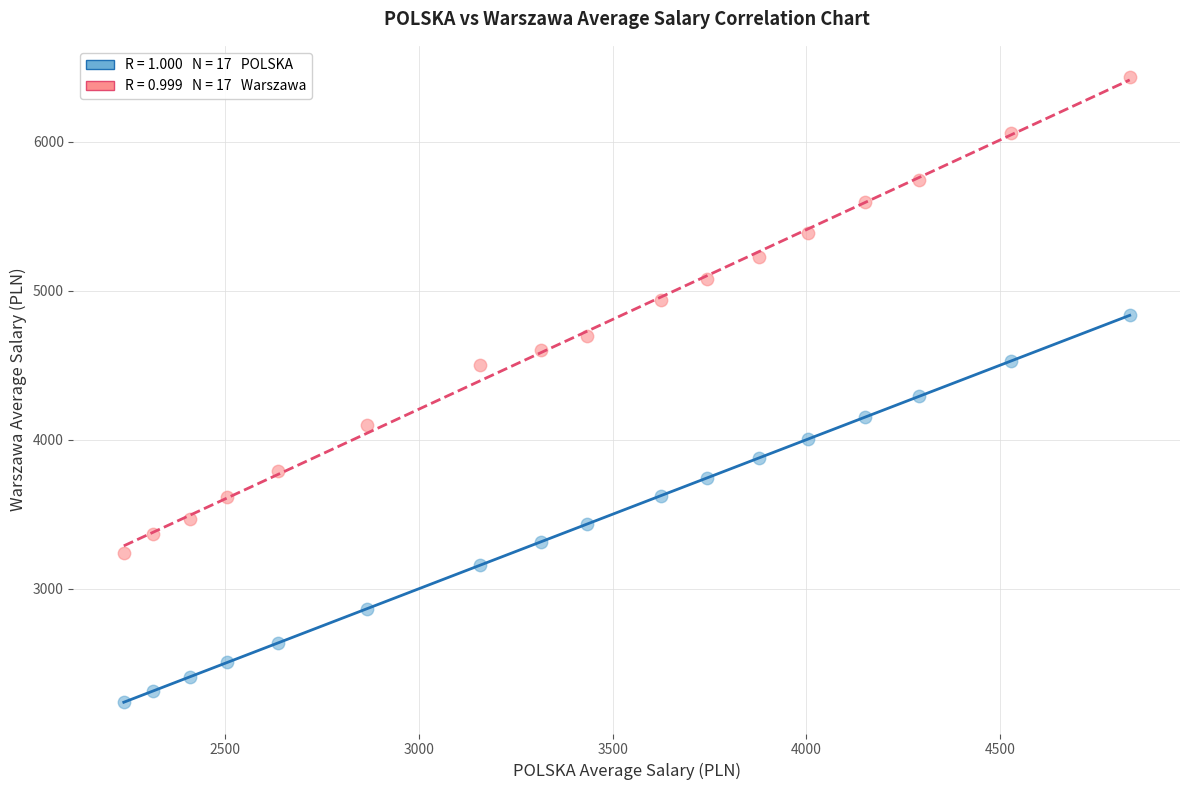

Across all data points, what is the range of X values (max minus min)?

2595